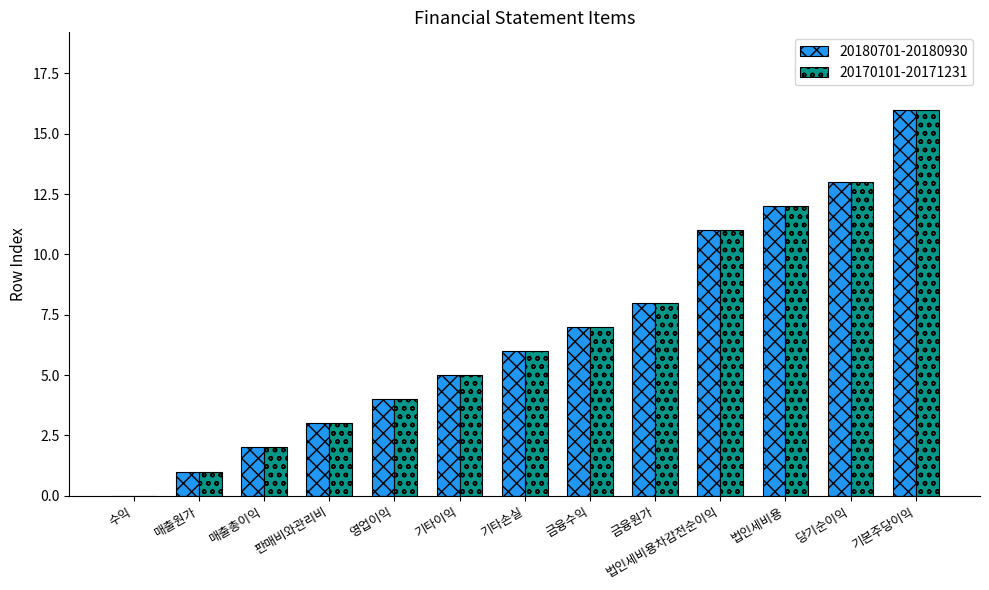

Is it true that 20170101-20171231 equals 11 at 금융원가?

False